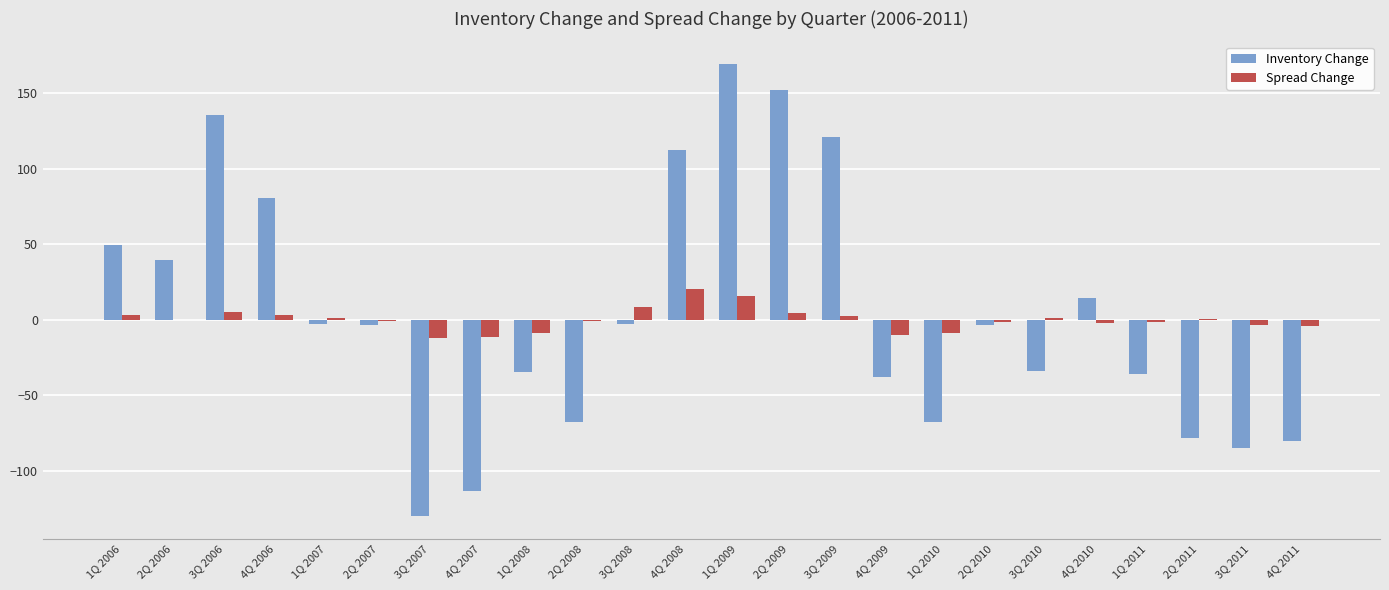

At which label does Spread Change first exceed 0?

1Q 2006